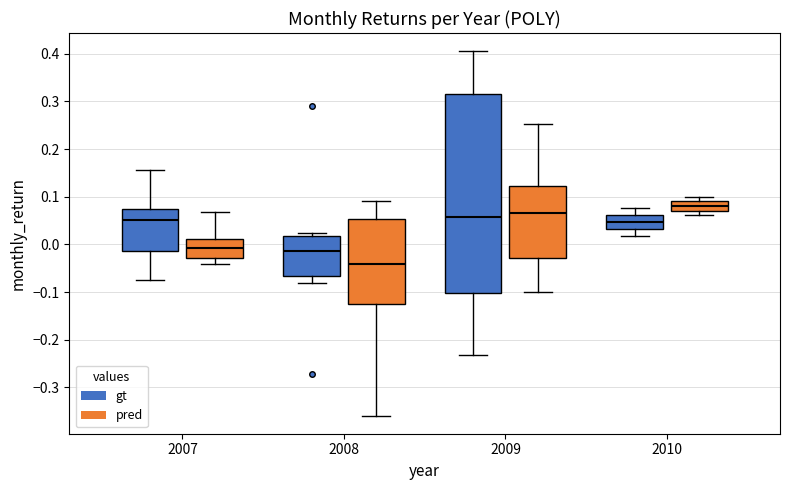

Which box has the highest median line?

2010 (pred)